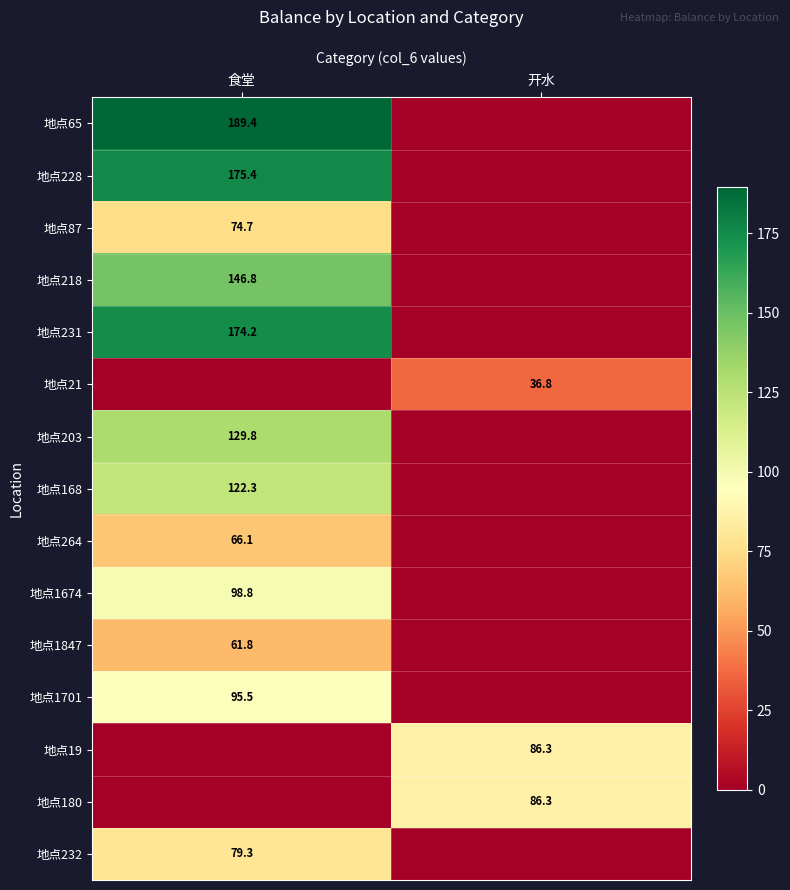

Is it true that 地点87 equals 74.7 at 食堂?

True